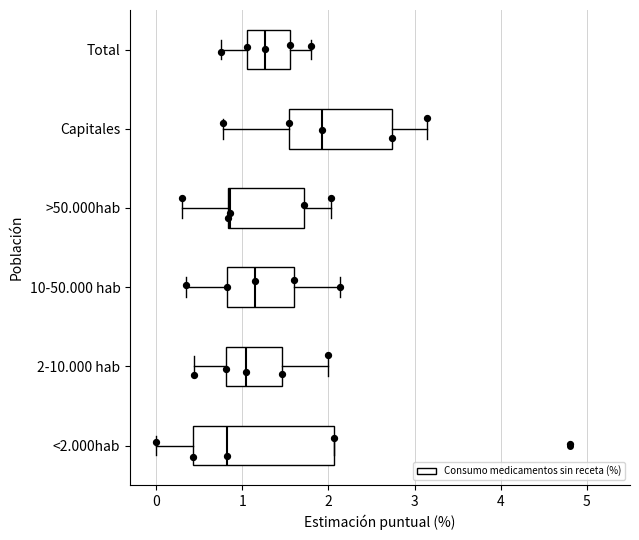

Reading bottom to top, transcribe this box plot: for each box, give where its median line is, the range the box spans, and where its two whiskers end, as read against the x-axis. The values are not printed on the chart, so give them approximately, as read against the axis.

<2.000hab: median 0.8, box 0.4 to 2.1, whiskers 0.0 to 2.1
2-10.000 hab: median 1.0, box 0.8 to 1.5, whiskers 0.4 to 2.0
10-50.000 hab: median 1.2, box 0.8 to 1.6, whiskers 0.4 to 2.1
>50.000hab: median 0.9, box 0.8 to 1.7, whiskers 0.3 to 2.0
Capitales: median 1.9, box 1.5 to 2.7, whiskers 0.8 to 3.2
Total: median 1.3, box 1.1 to 1.6, whiskers 0.8 to 1.8